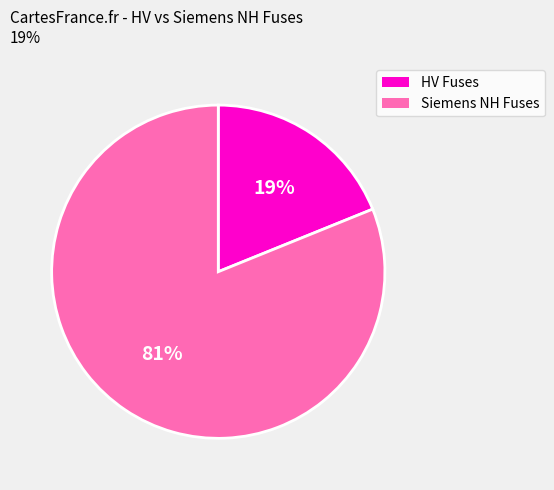

How many segments does this pie chart have?

2